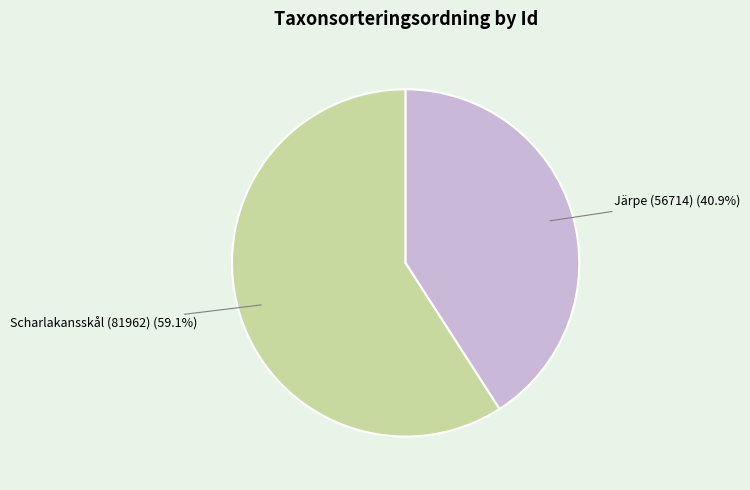

Which category has the biggest portion of the pie?

Scharlakansskål (81962)